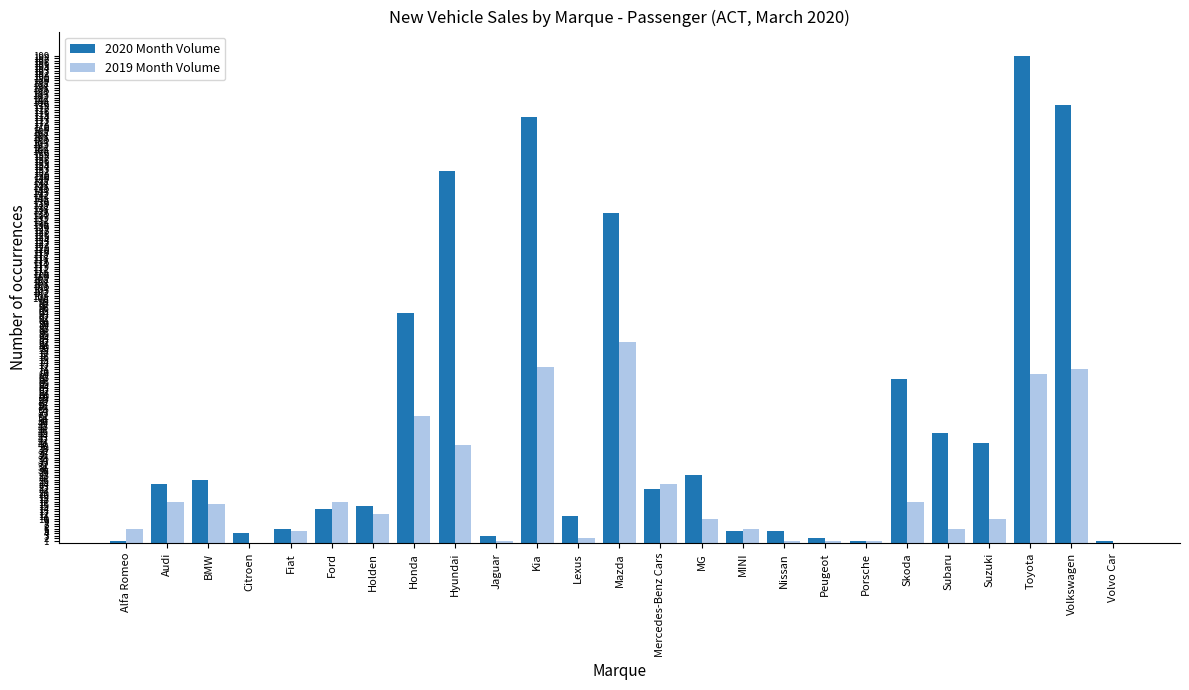

What is the average value of the 2019 Month Volume series?

22